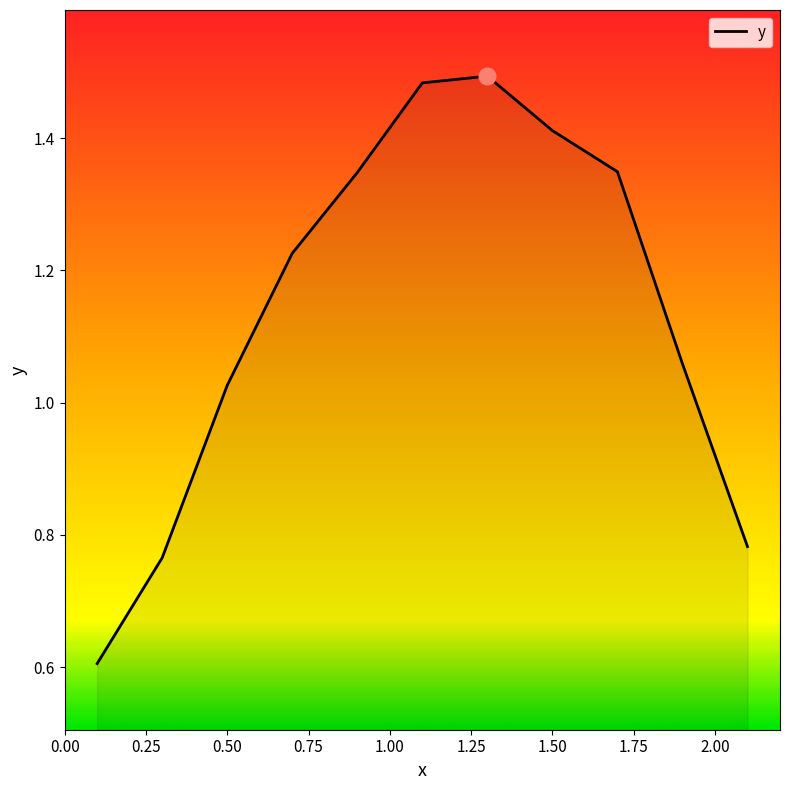

What is the difference between the maximum and minimum values?

0.9